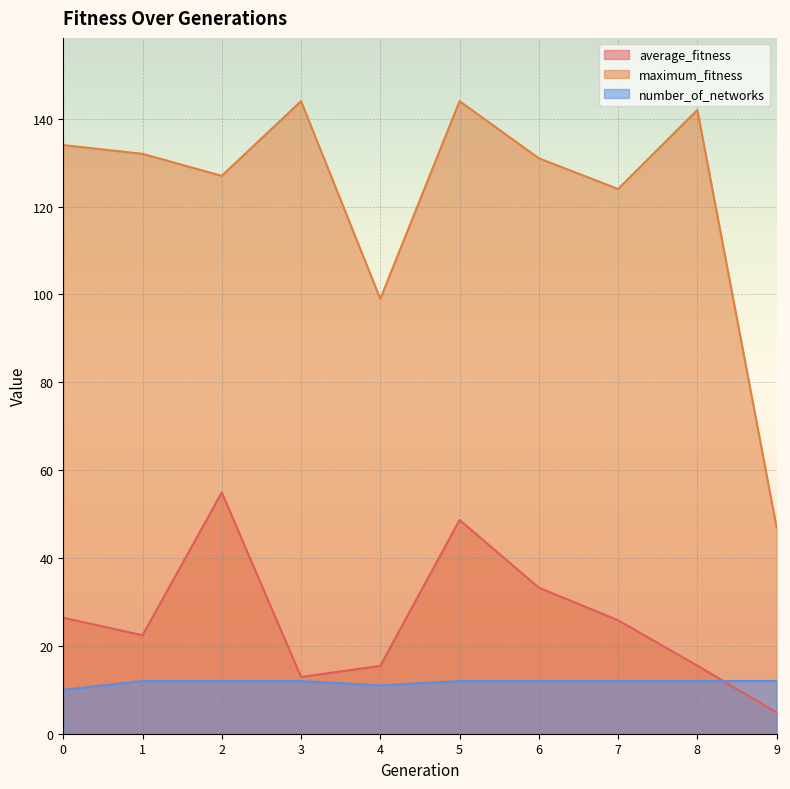

True or false: number_of_networks has more than 1 points higher than both neighbors.

False